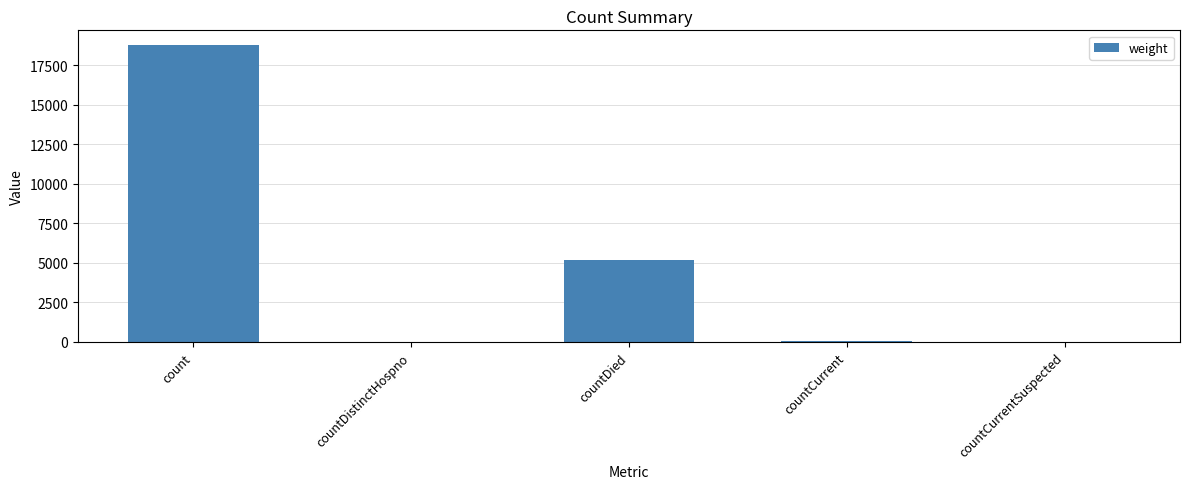

Which has a higher value, countCurrent or countDied?

countDied